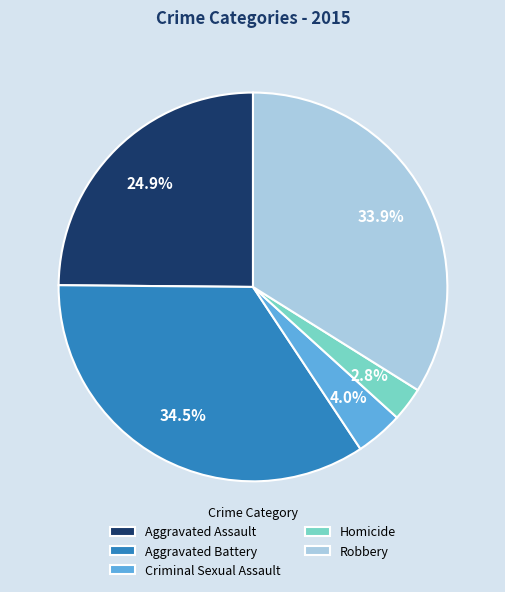

Which slice is the smallest?

Homicide